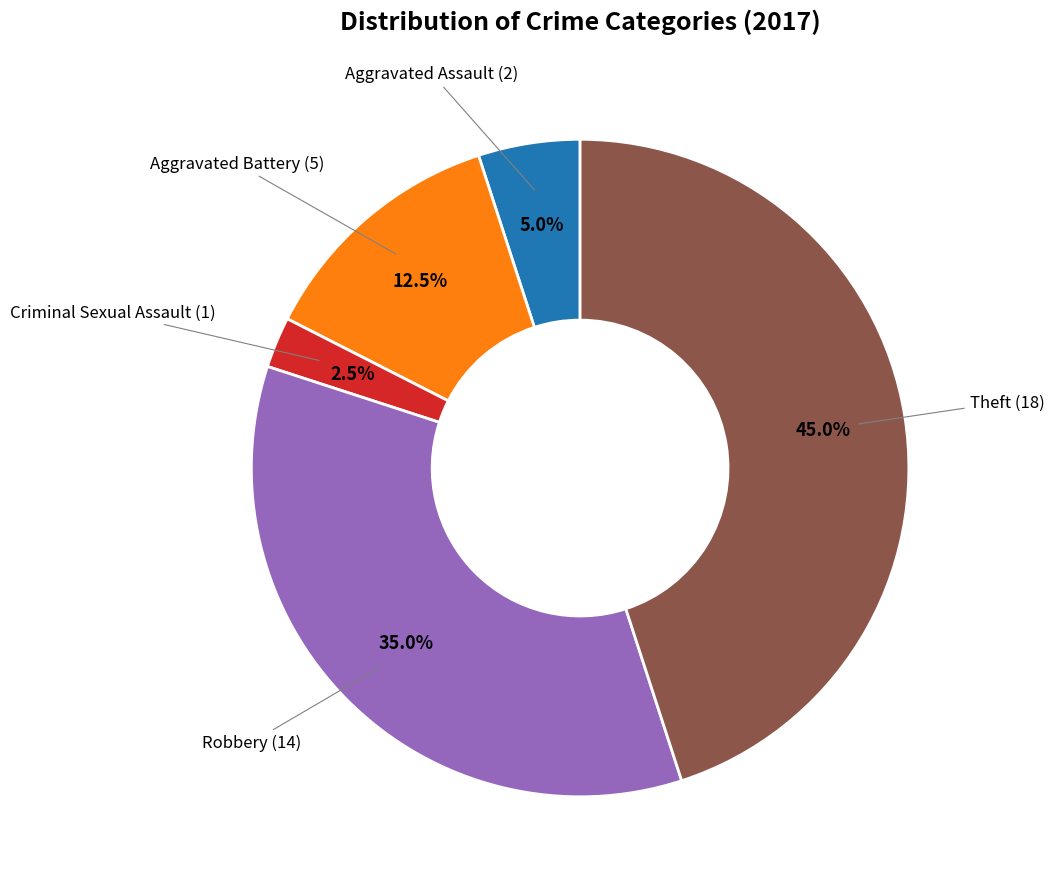

Is there any slice that represents more than half of the pie?

No